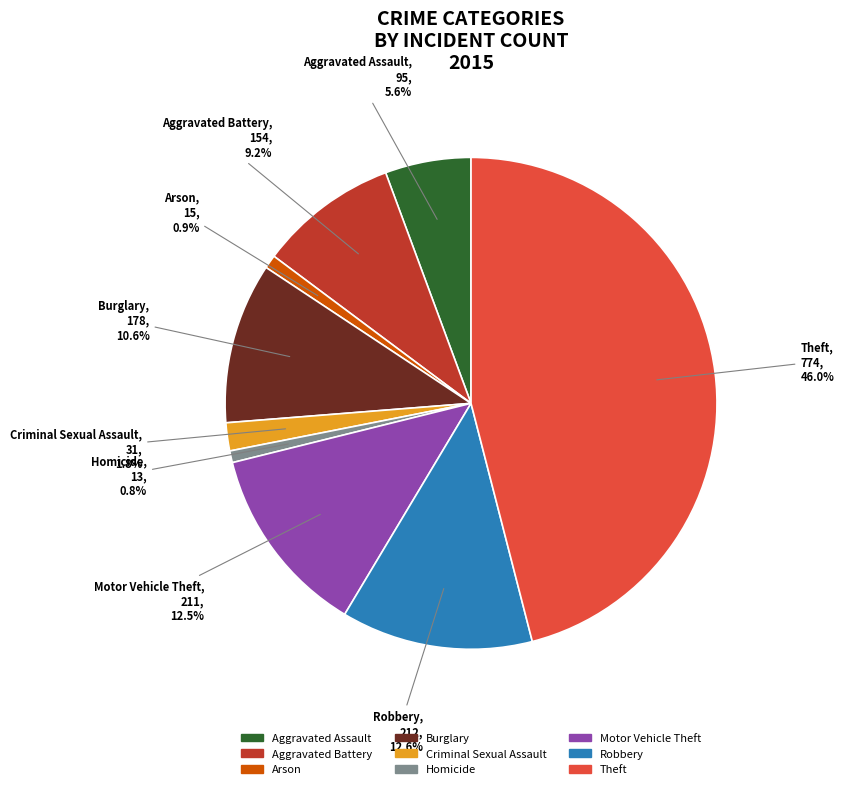

What percentage is the Burglary slice, to the nearest percent?

11%